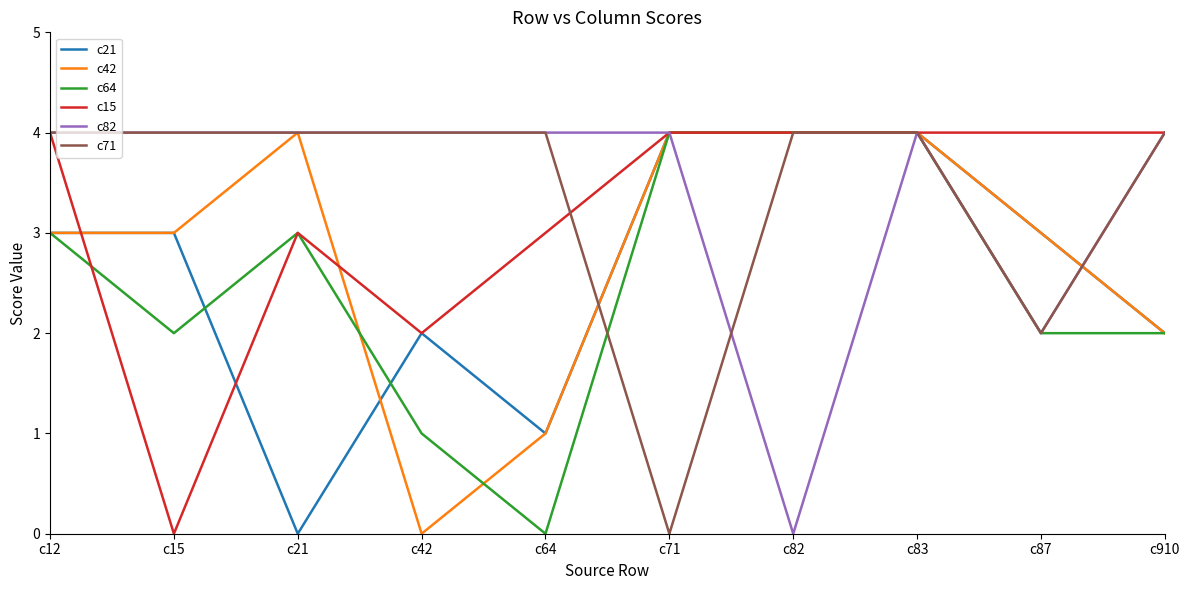

What is the highest value of the c21 series?

4